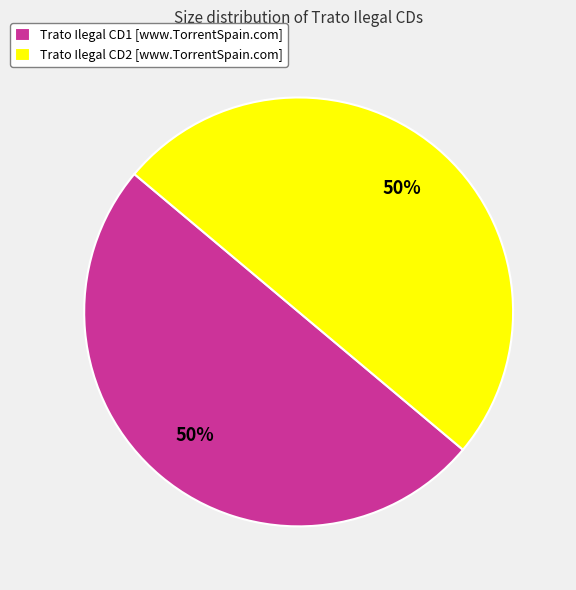

Approximately how many times larger is the value at Trato Ilegal CD1 [www.TorrentSpain.com] compared to Trato Ilegal CD2 [www.TorrentSpain.com]?

1.0